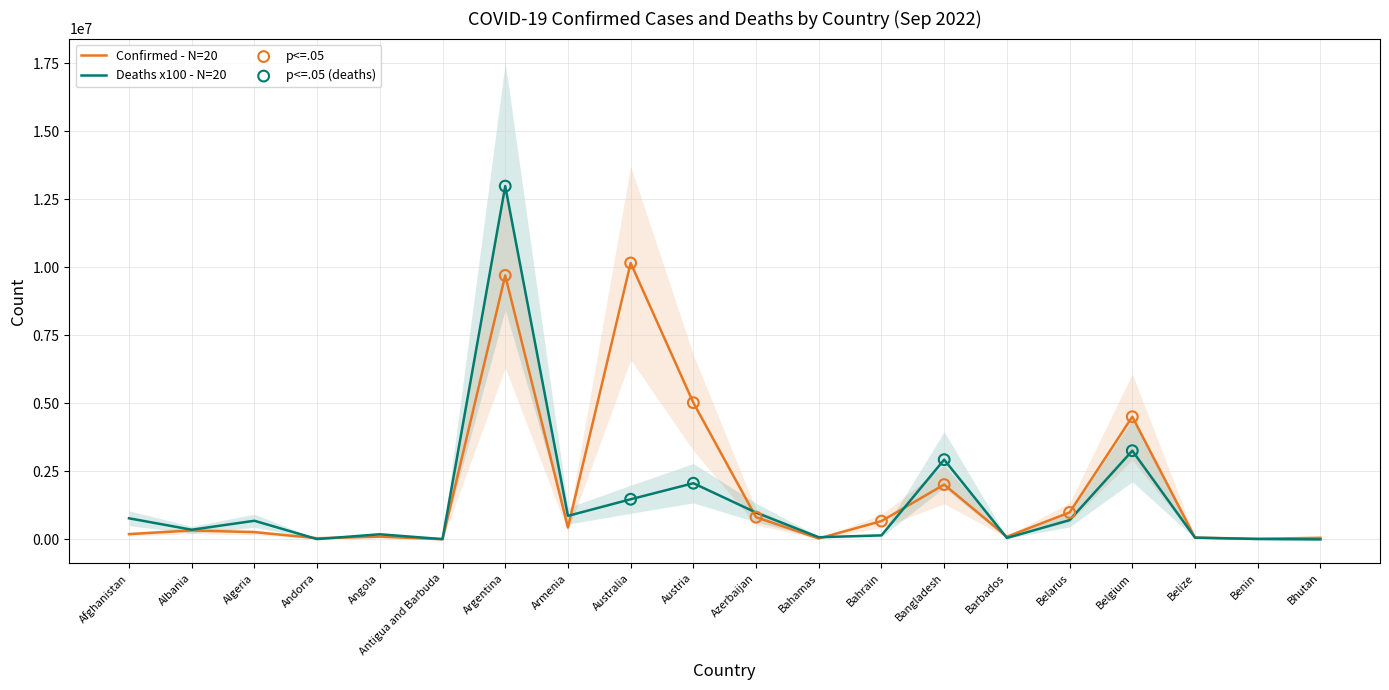

What is the total value across all series at Belarus?

1705837